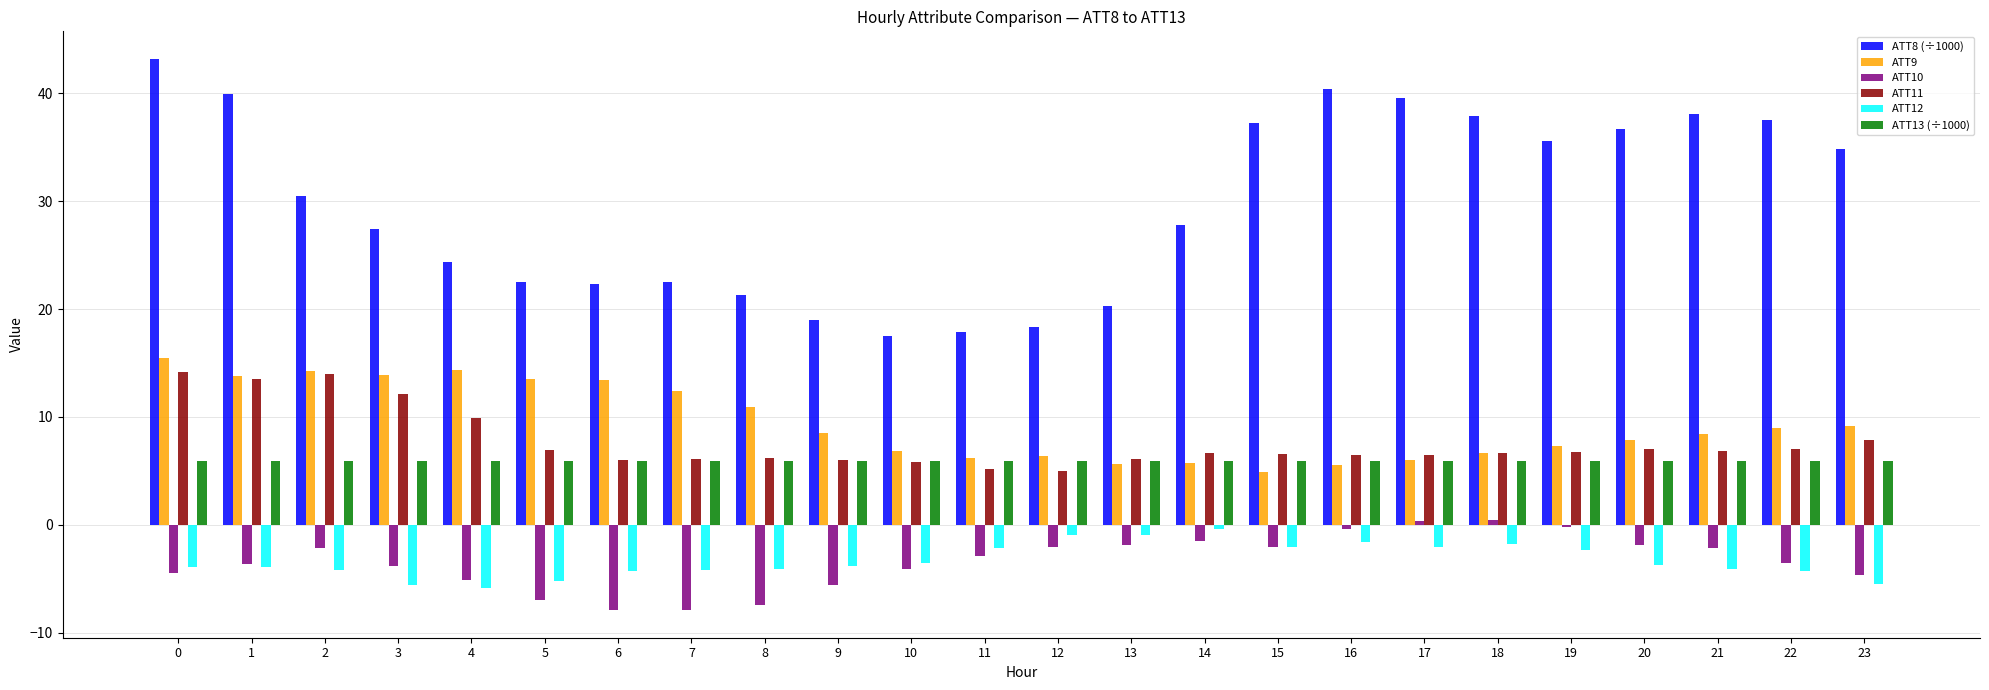

What is the sum of all ATT8 (÷1000) values?

712.7